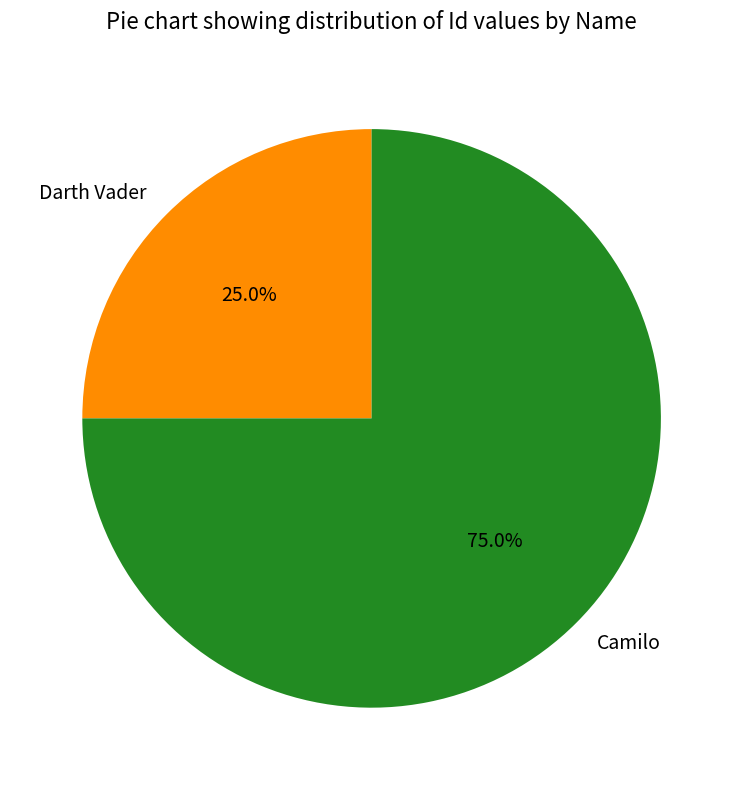

What portion of the pie excludes Camilo?

25.0%